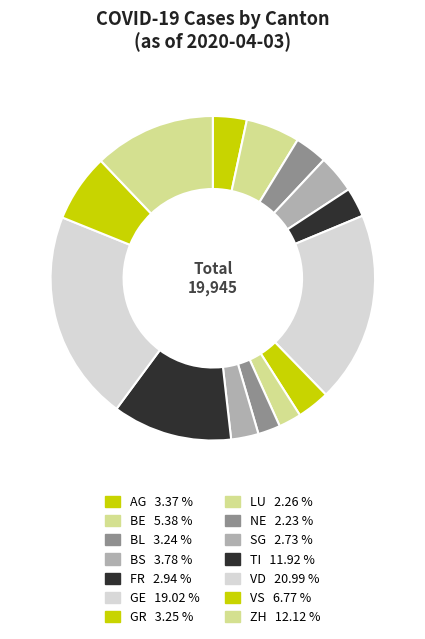

Which slice is the smallest?

NE